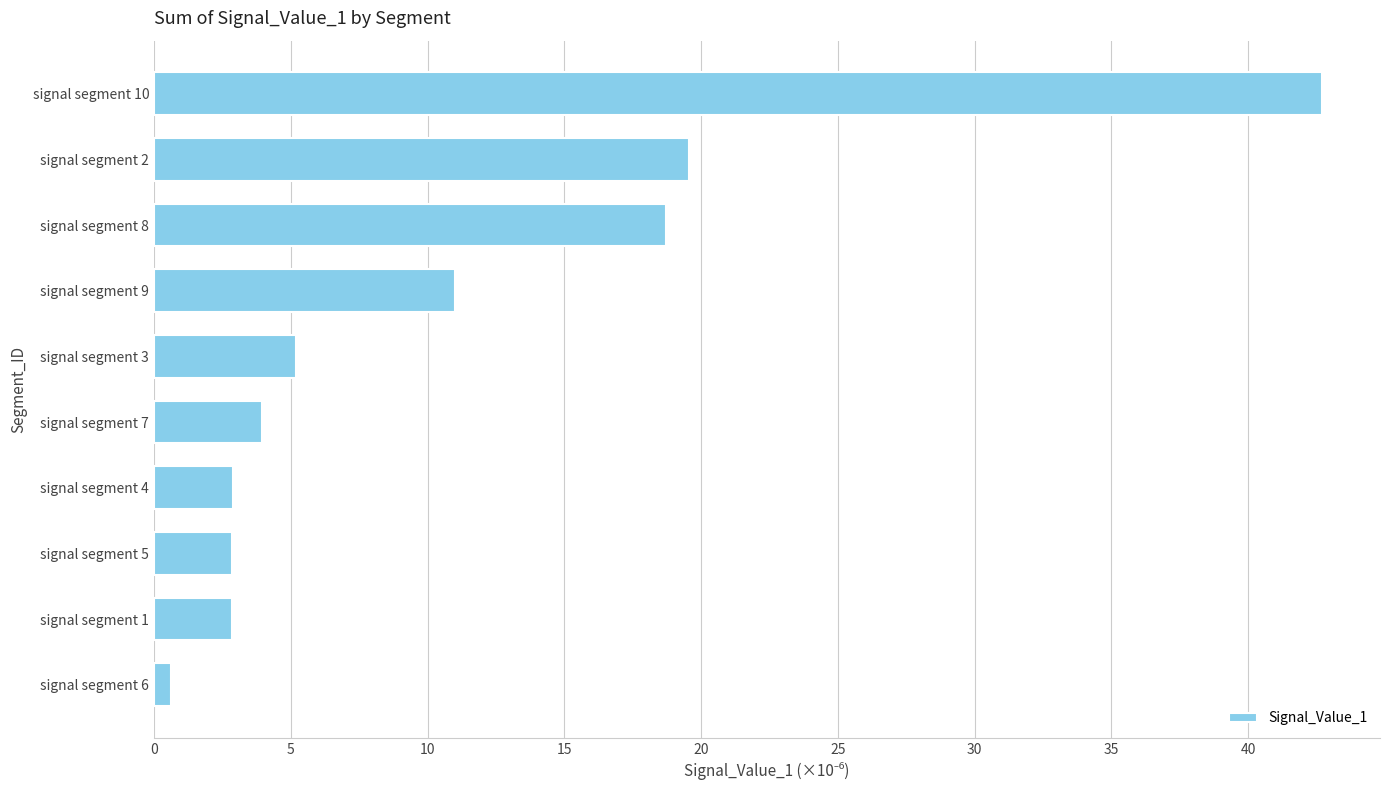

What is the change in value from signal segment 8 to signal segment 3?

-13.5